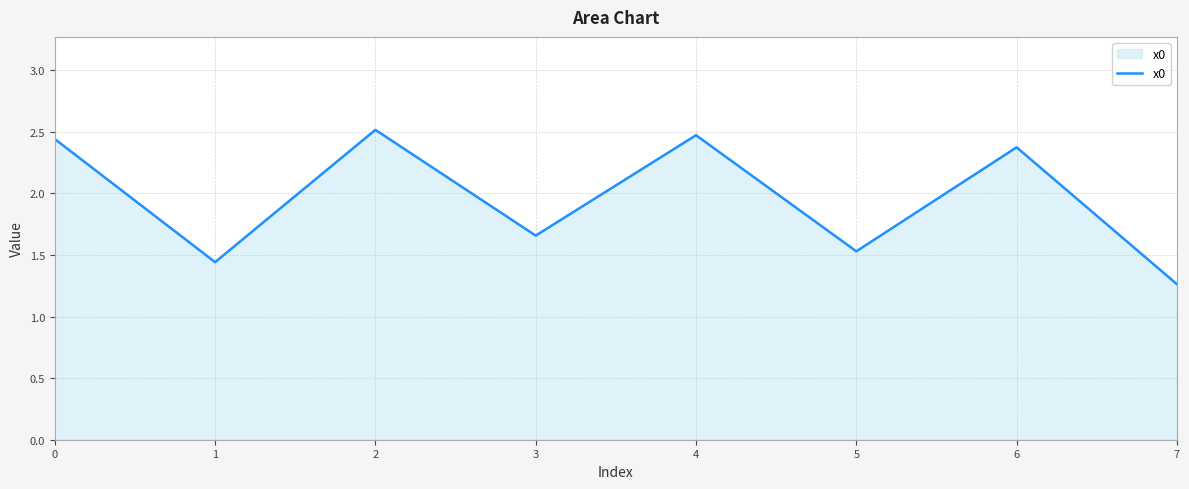

How many interior local valleys (lower than both neighbors) does the data have?

3